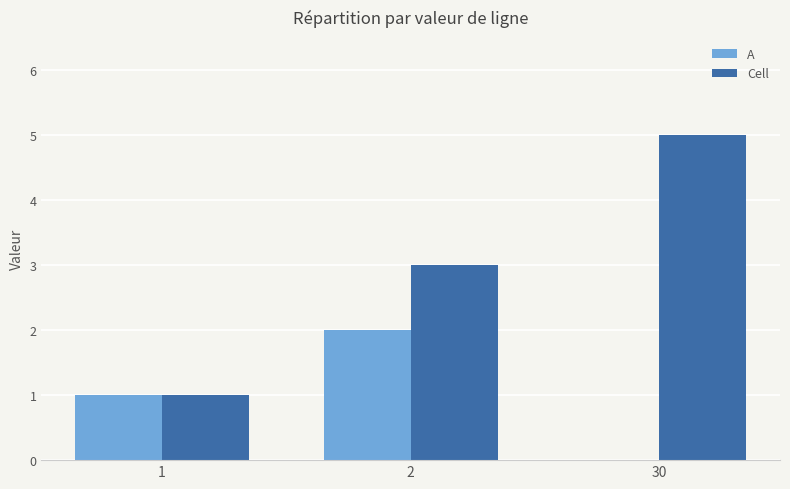

How many A values are between 0 and 2?

3